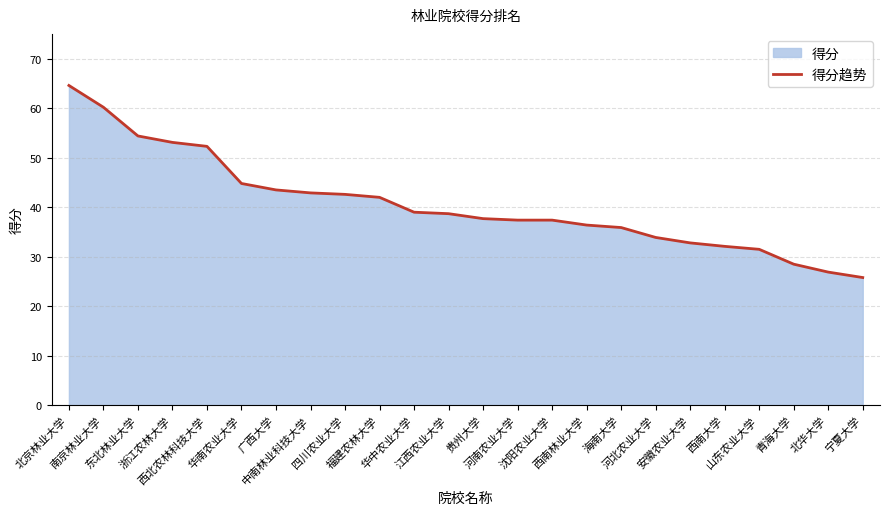

Approximately how many times larger is the value at 浙江农林大学 compared to 福建农林大学?

1.3